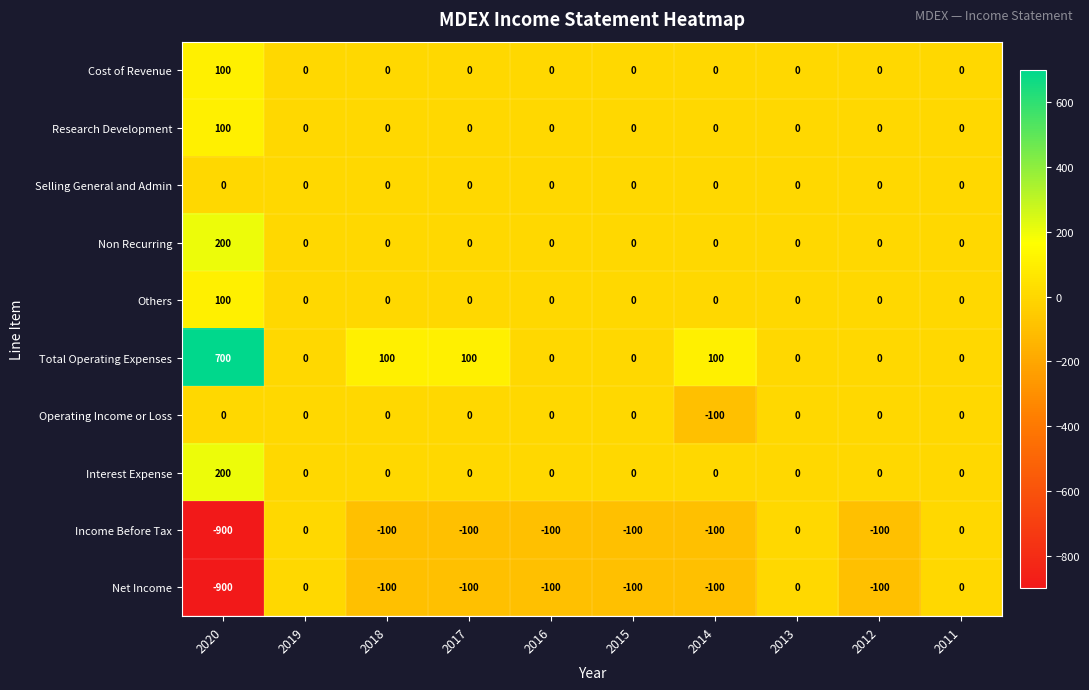

Read the Income Before Tax value at 2020.

-900